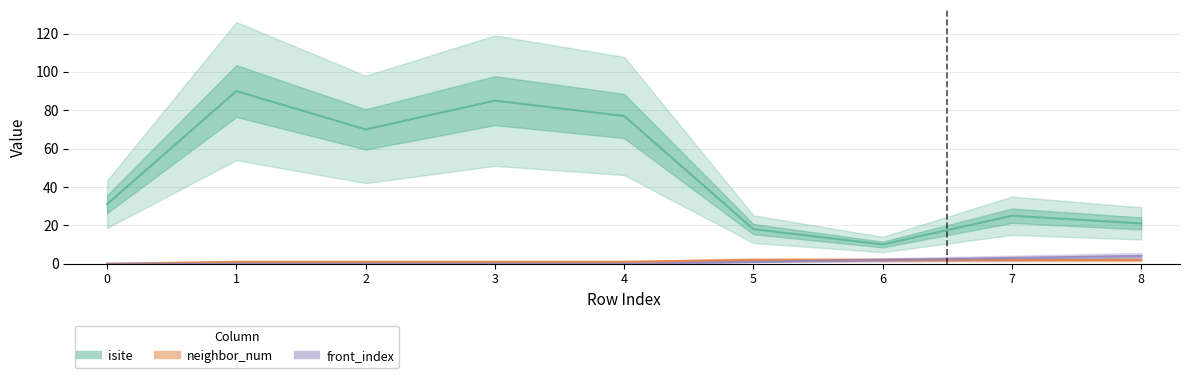

How many lines are shown in the chart?

3